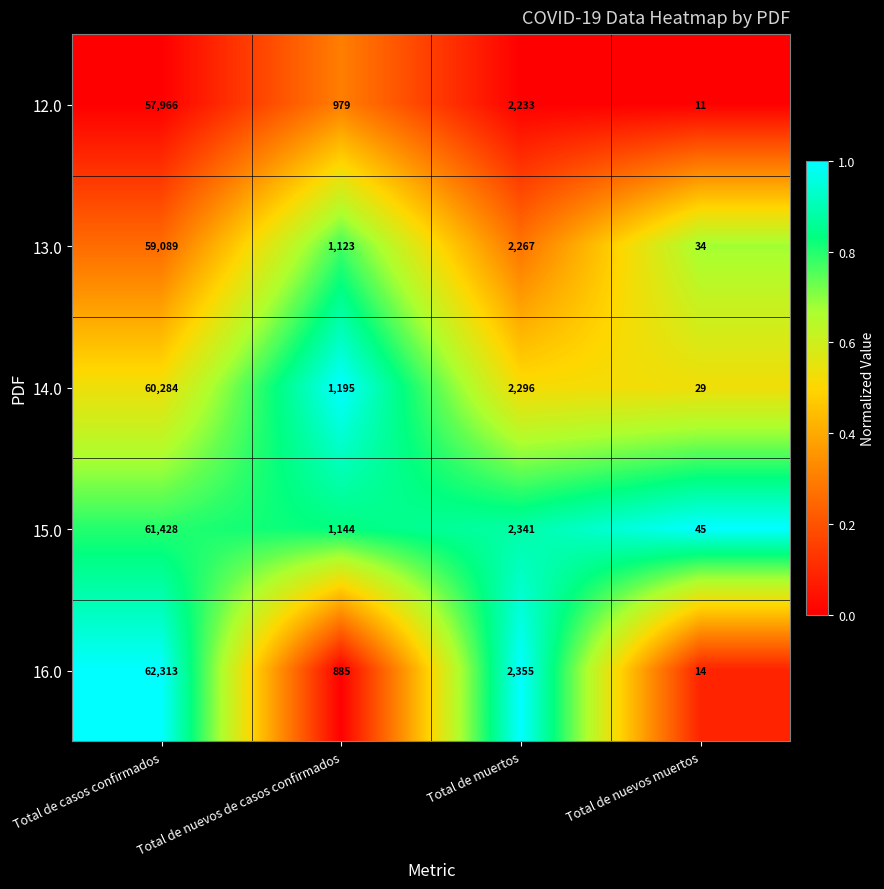

At which label does 14.0 reach its peak?

Total de casos confirmados